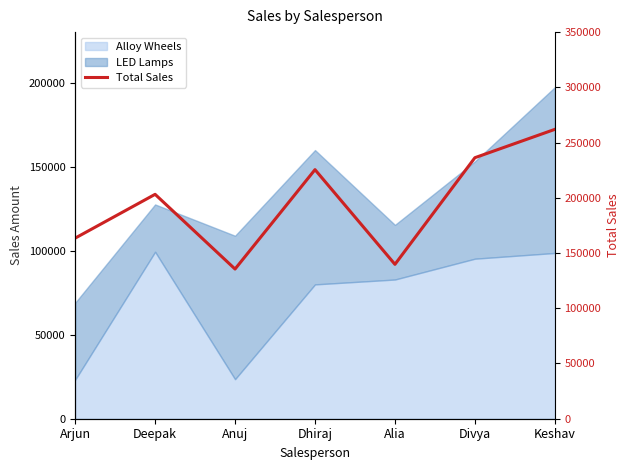

At which label does the data first exceed 203145?

Dhiraj